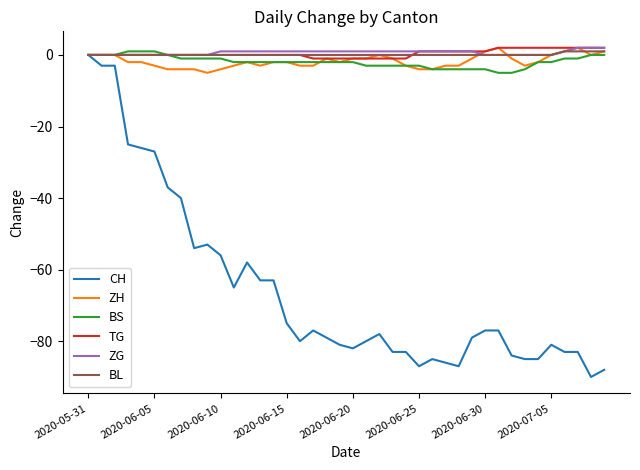

What is the sum of all ZH values?

-69